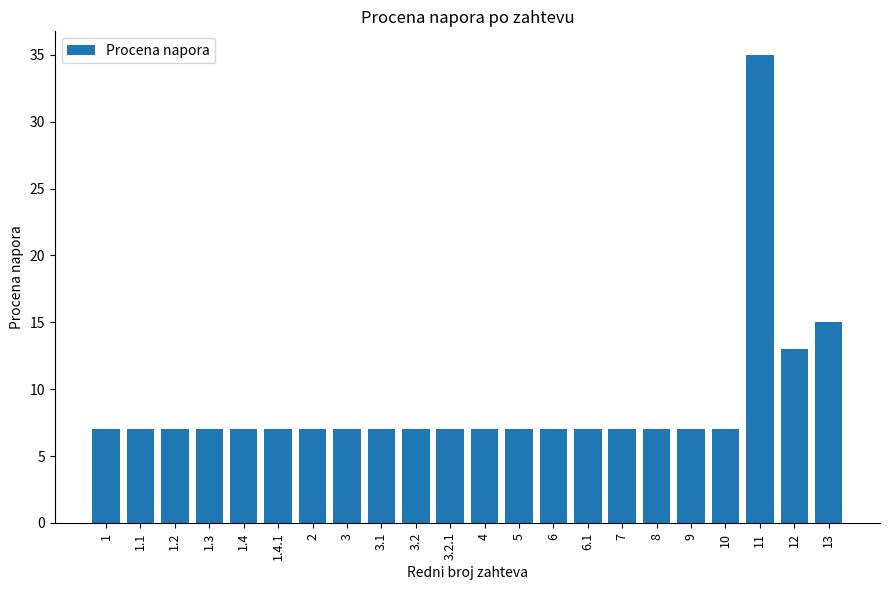

At which category does the chart reach its peak across all series?

11